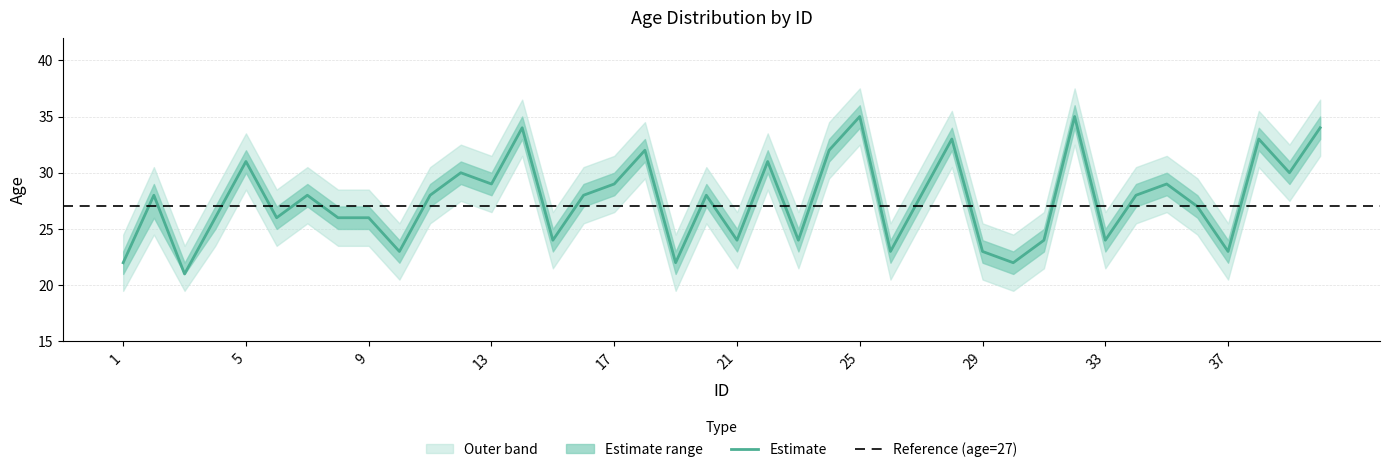

The value of age_center at 22 is 31. True or false?

True